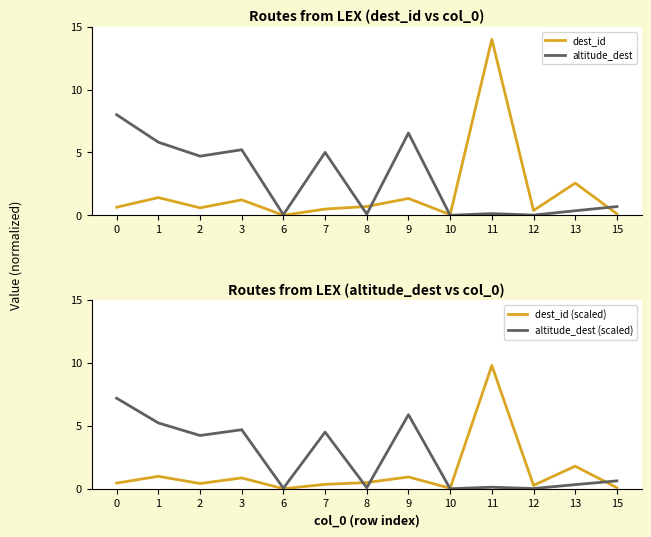

What is the average value of the dest_id series?

1.8